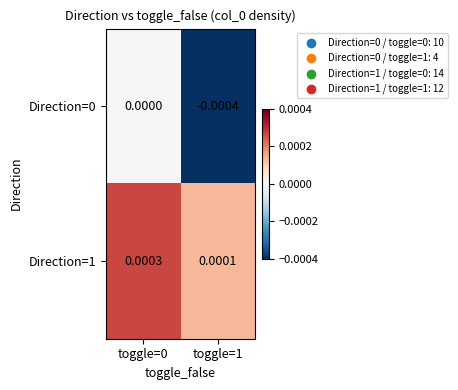

How many distinct data groups are displayed?

2